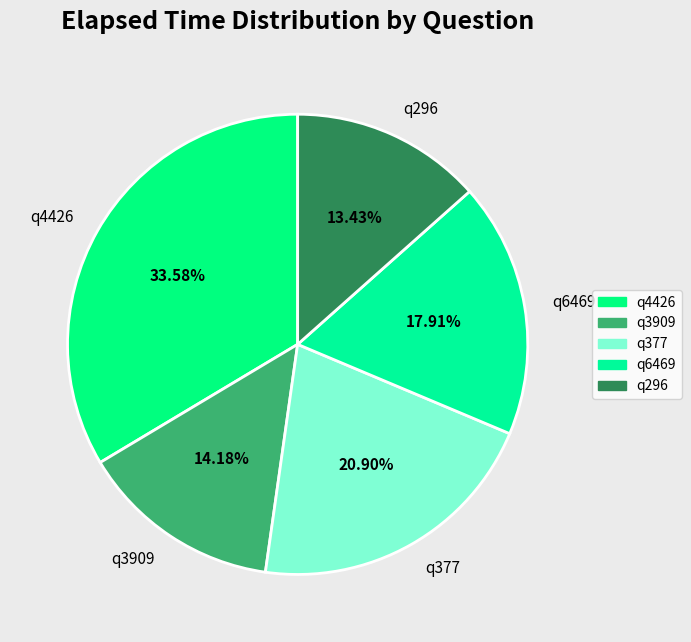

What percentage is the q296 slice, to the nearest percent?

13%